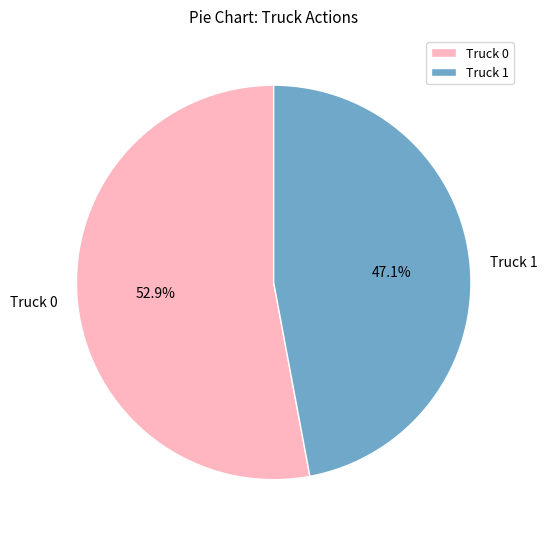

What is the ratio of the value at Truck 1 to the value at Truck 0?

0.9